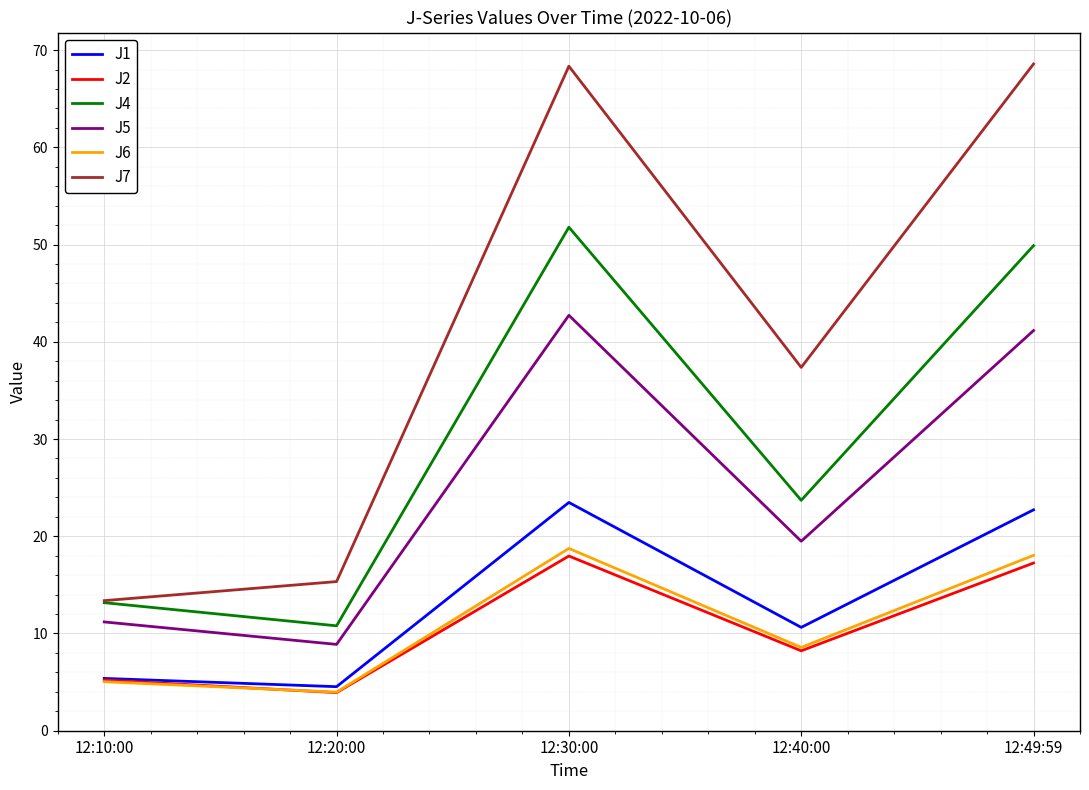

Read the J1 value at 12:20:00.

4.5